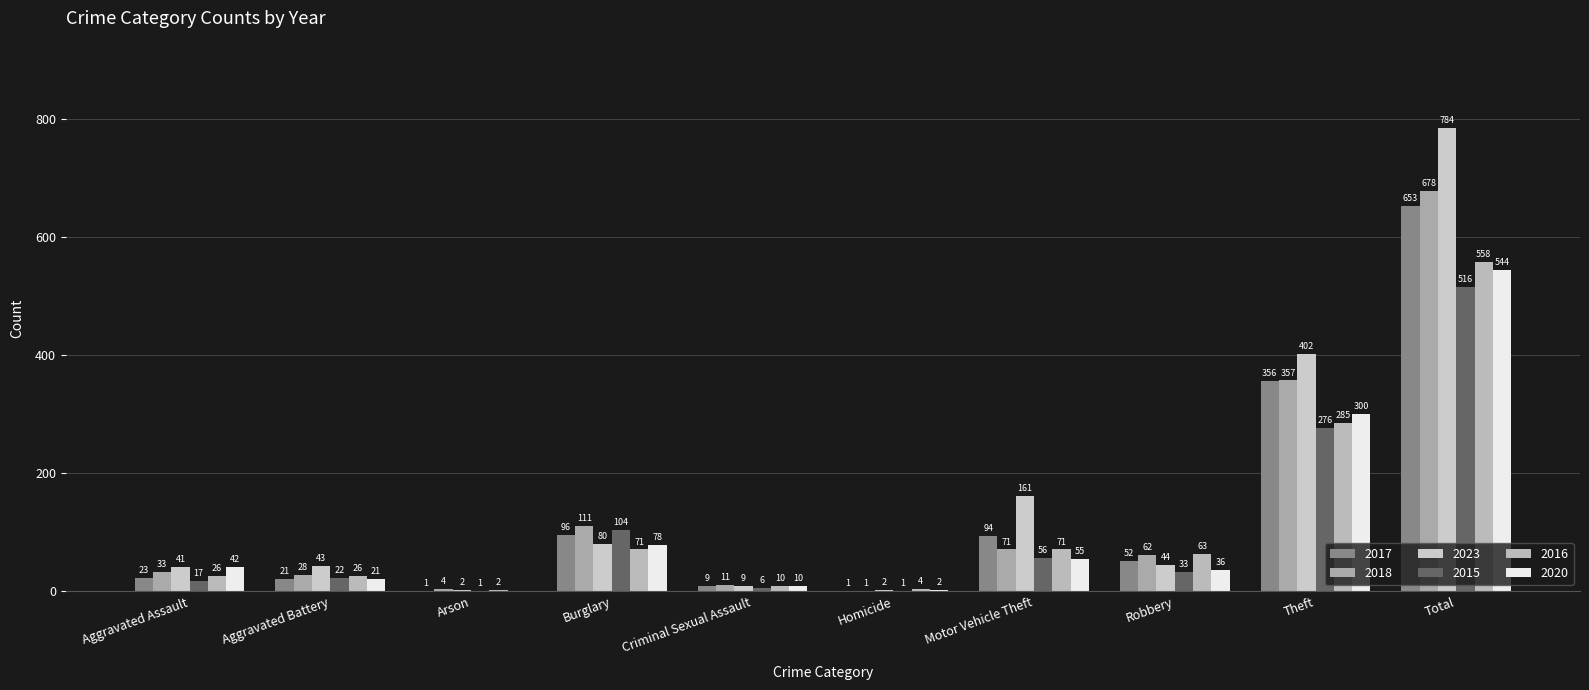

Which category has the highest value in the 2016 series?

Total